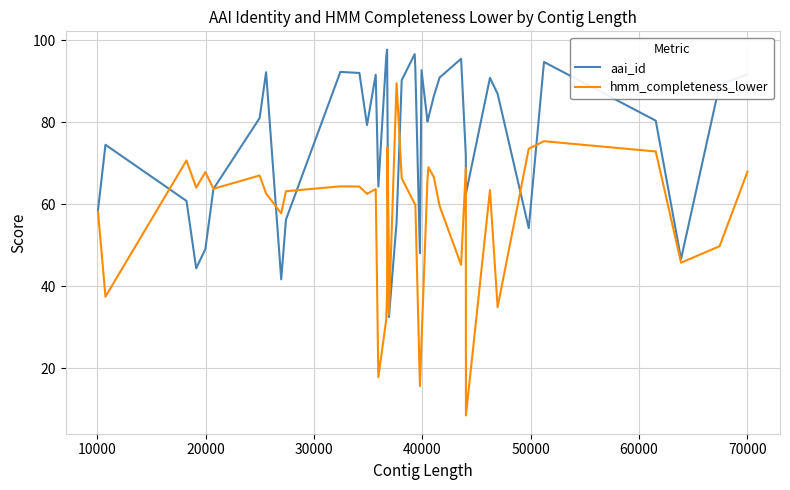

List the series in order of their overall mean, lowest first.

hmm_completeness_lower, aai_id